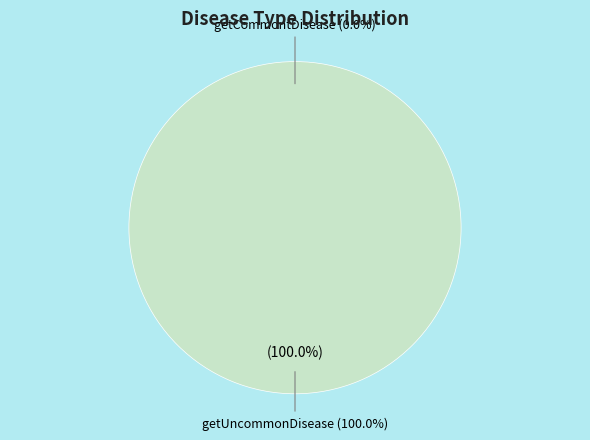

Which slice is the smallest?

getCommontDisease